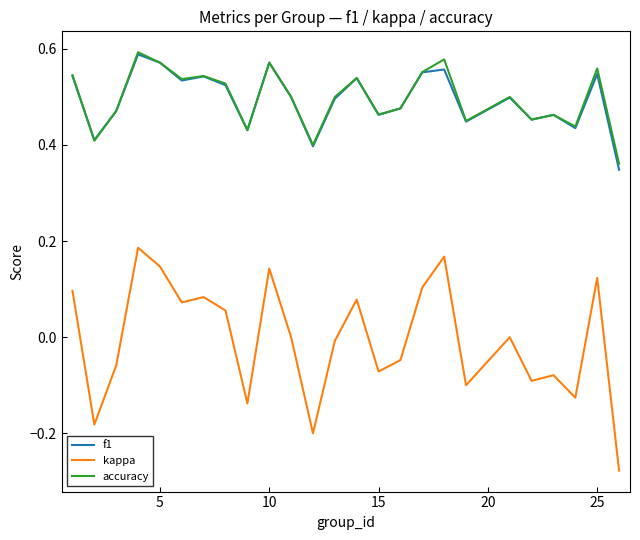

Which series has the widest spread of values?

kappa